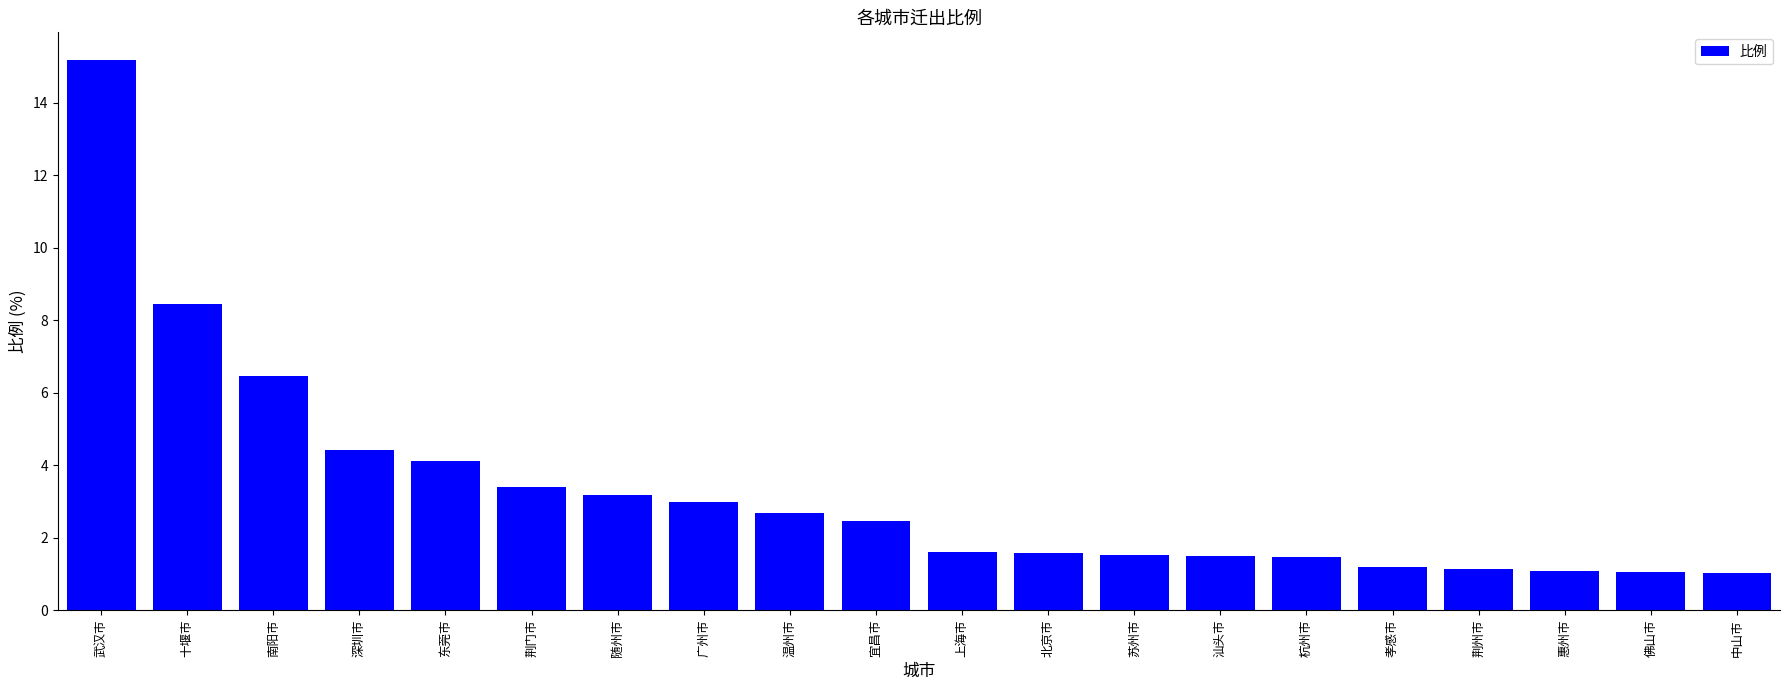

What is the label of the 14th bar from the right?

随州市